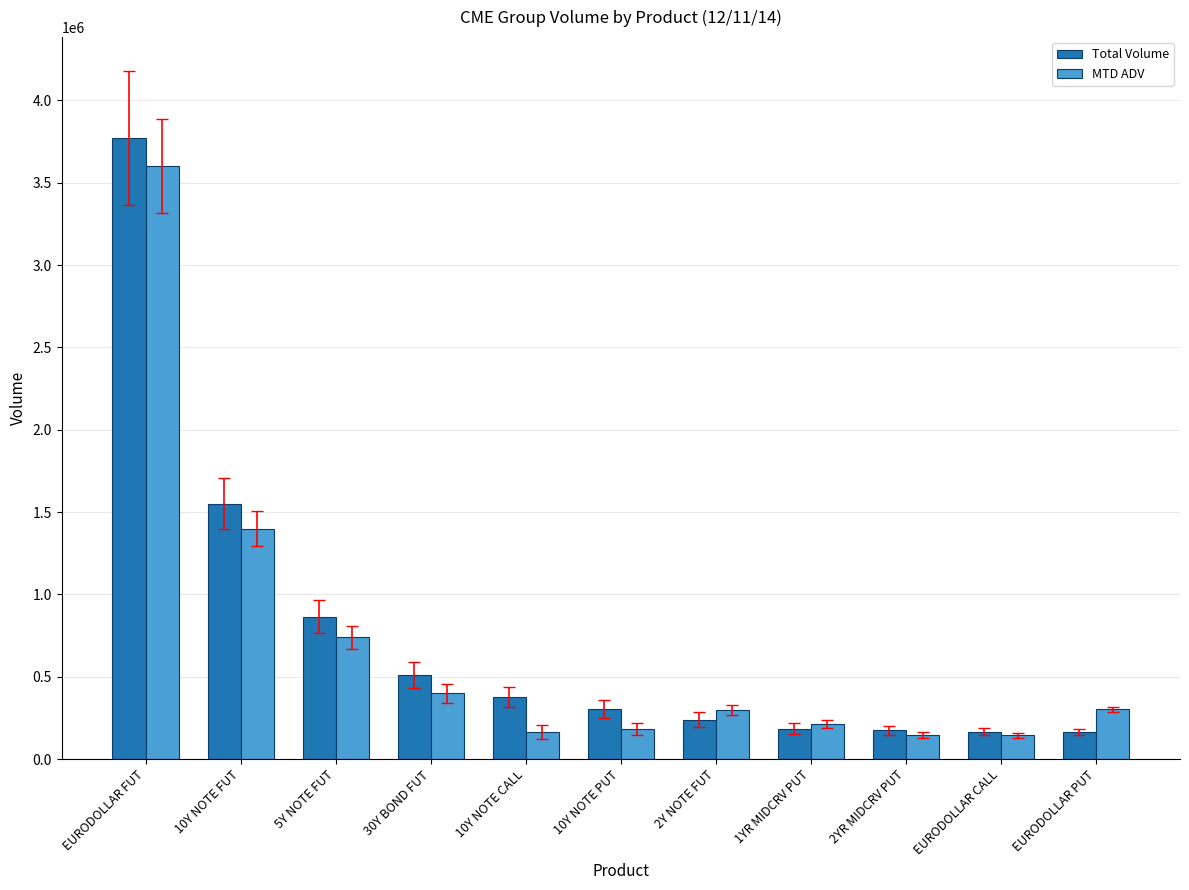

What is the label of the 1st bar from the right?

EURODOLLAR PUT